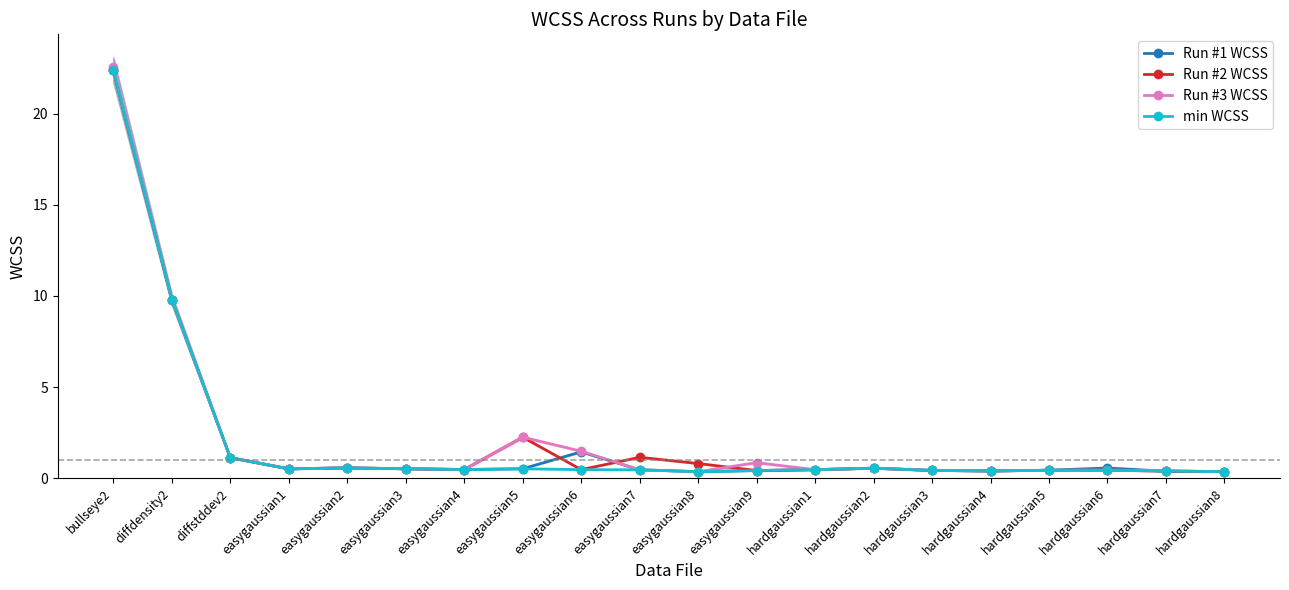

What is the label of the 3rd point from the left?

diffstddev2